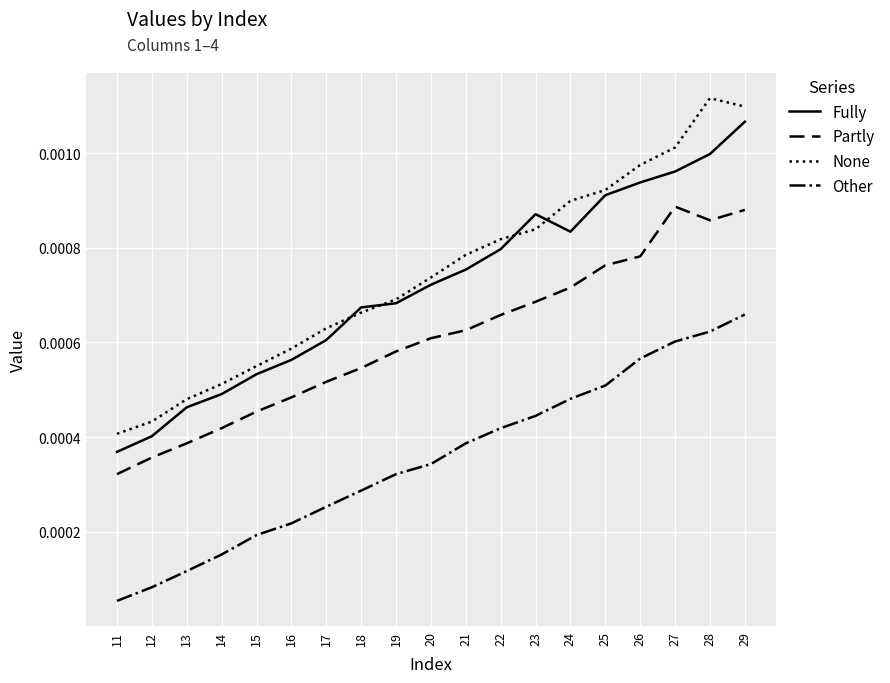

List the series in order of their peak value, lowest first.

Other, Partly, Fully, None